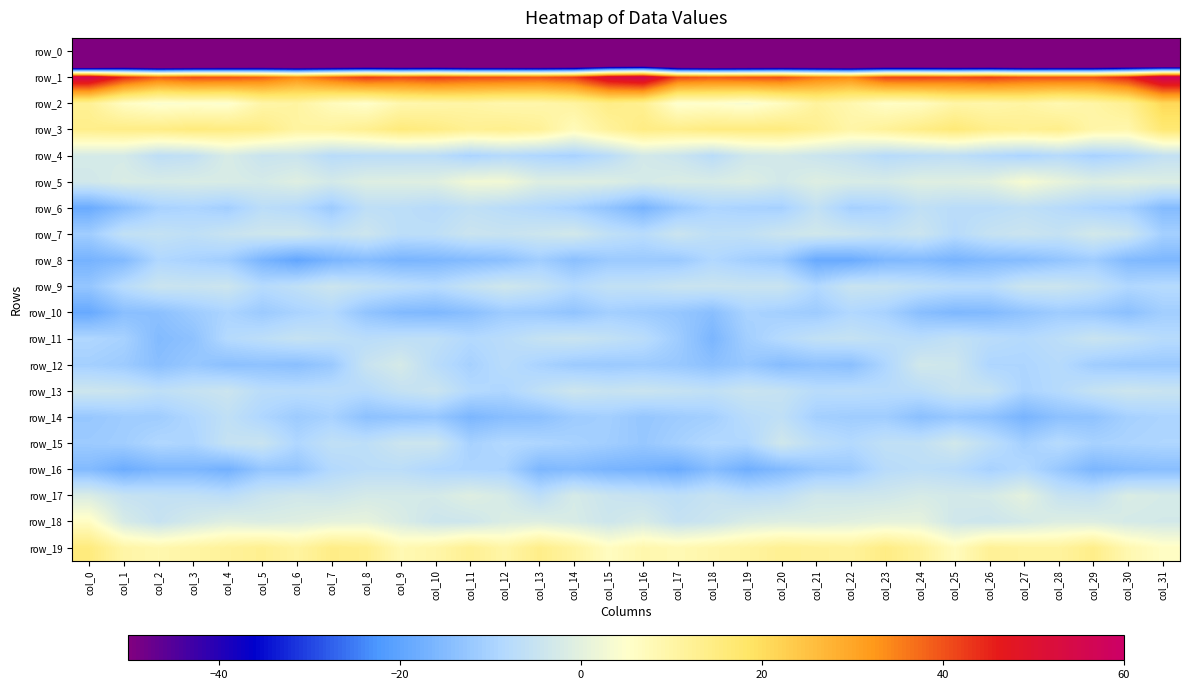

Rank the categories by row_9 value from highest to lowest.

col_12, col_4, col_7, col_28, col_27, col_2, col_18, col_17, col_20, col_22, col_3, col_19, col_23, col_13, col_11, col_8, col_29, col_16, col_15, col_24, col_6, col_9, col_25, col_1, col_26, col_14, col_5, col_10, col_31, col_21, col_30, col_0